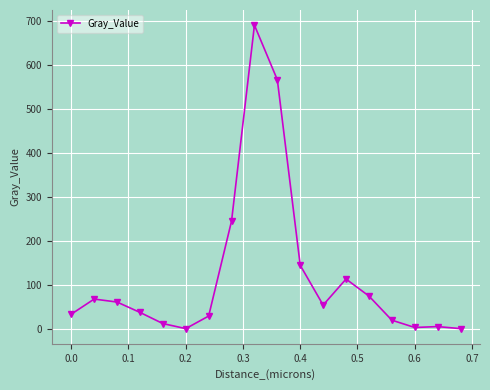

What is the average value?

119.4